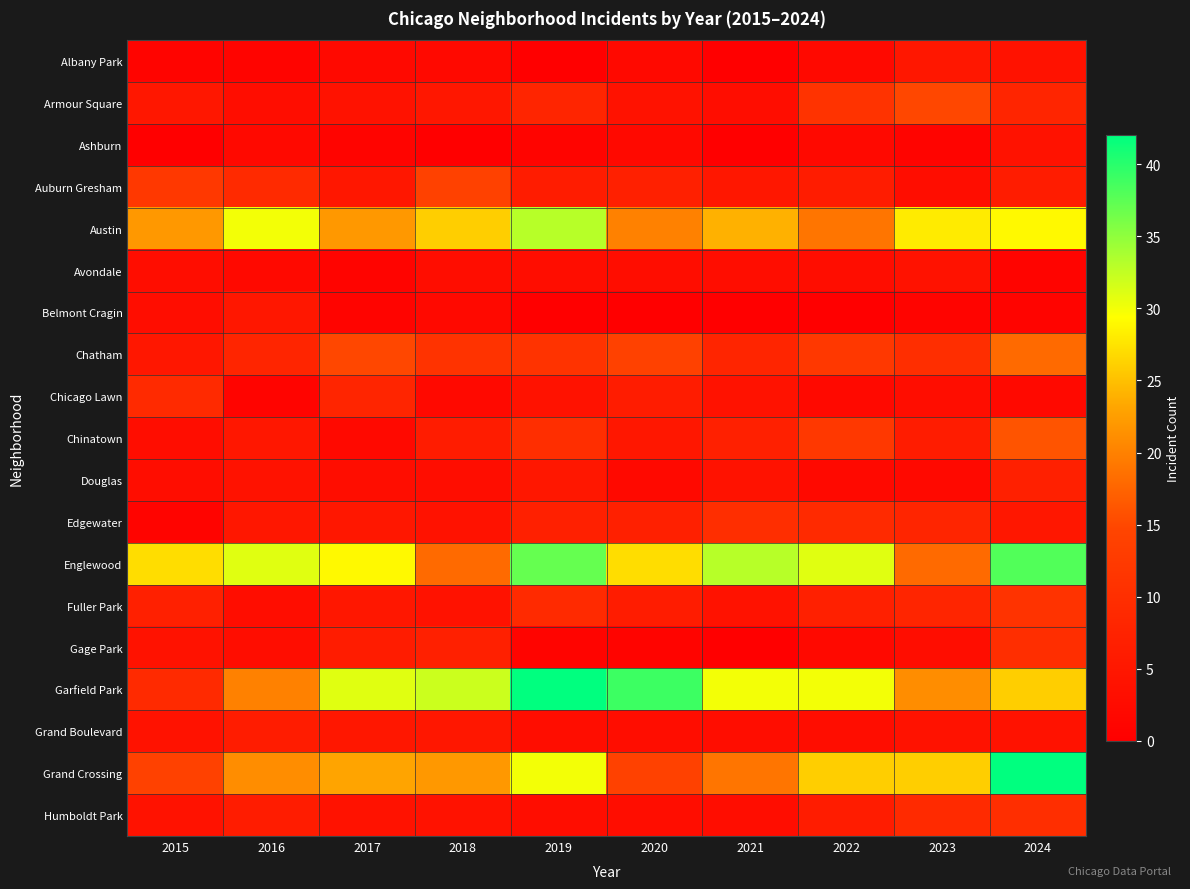

Which has a higher value, 2021 or 2018?

2018